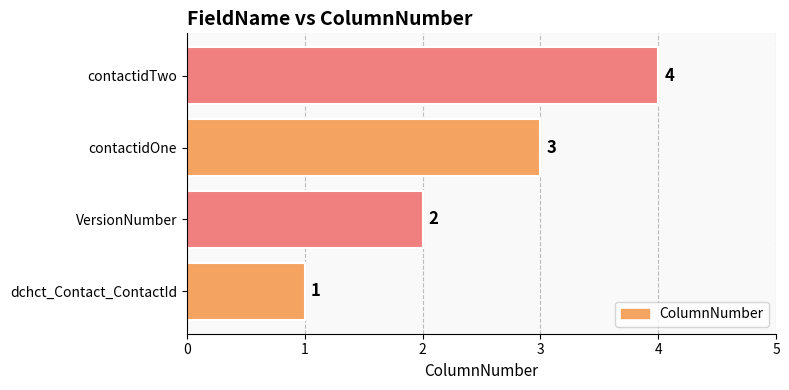

What is the smallest value displayed?

1